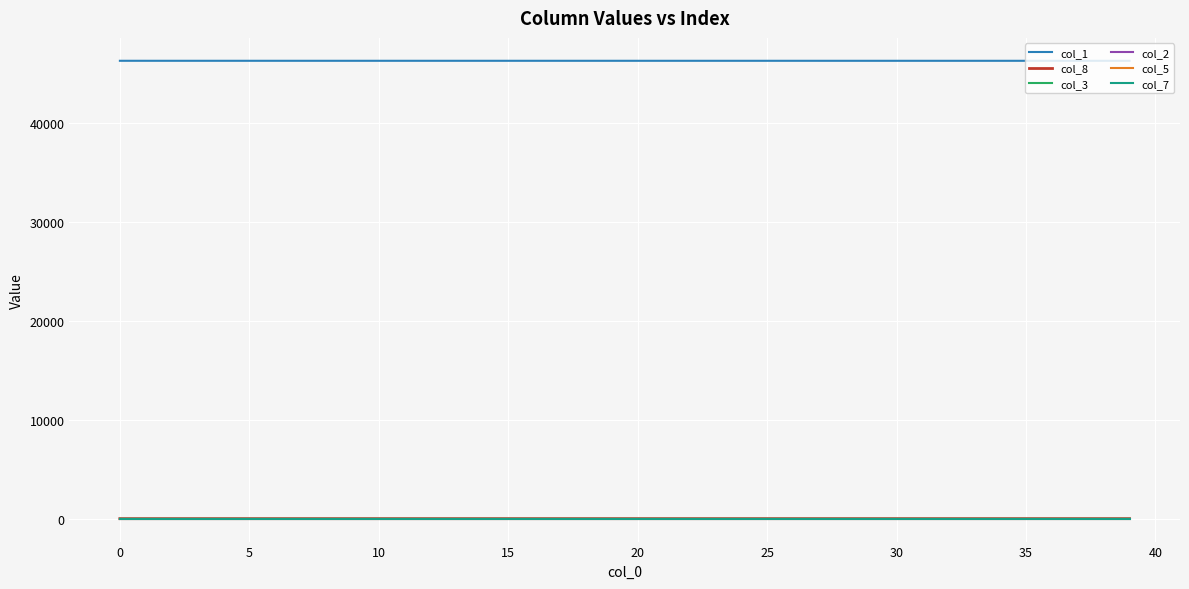

What is the greatest value displayed?

46302.0